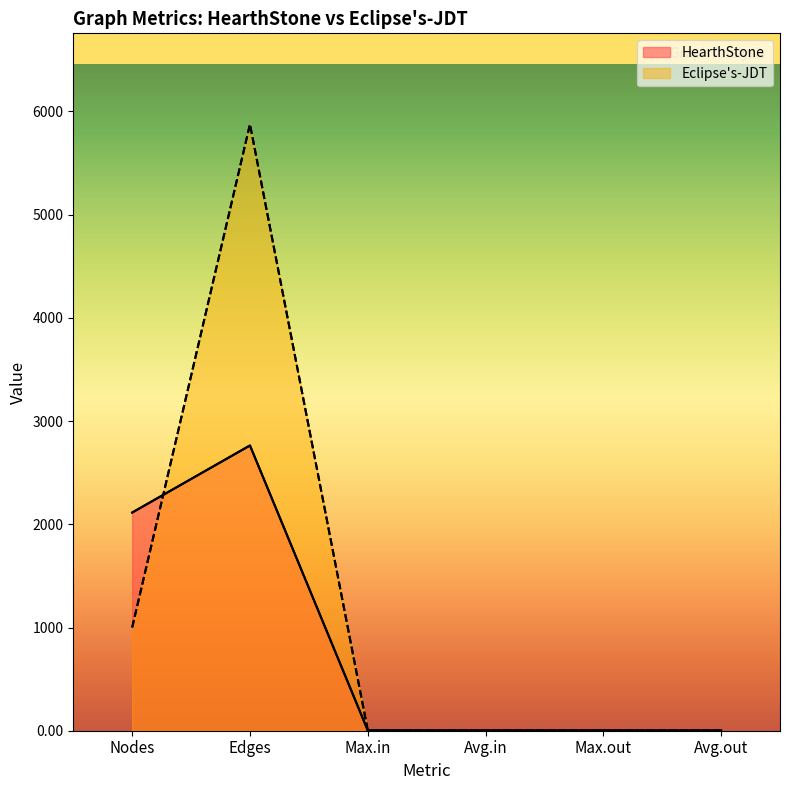

What is the difference between the highest and lowest values at Nodes?

1114.0